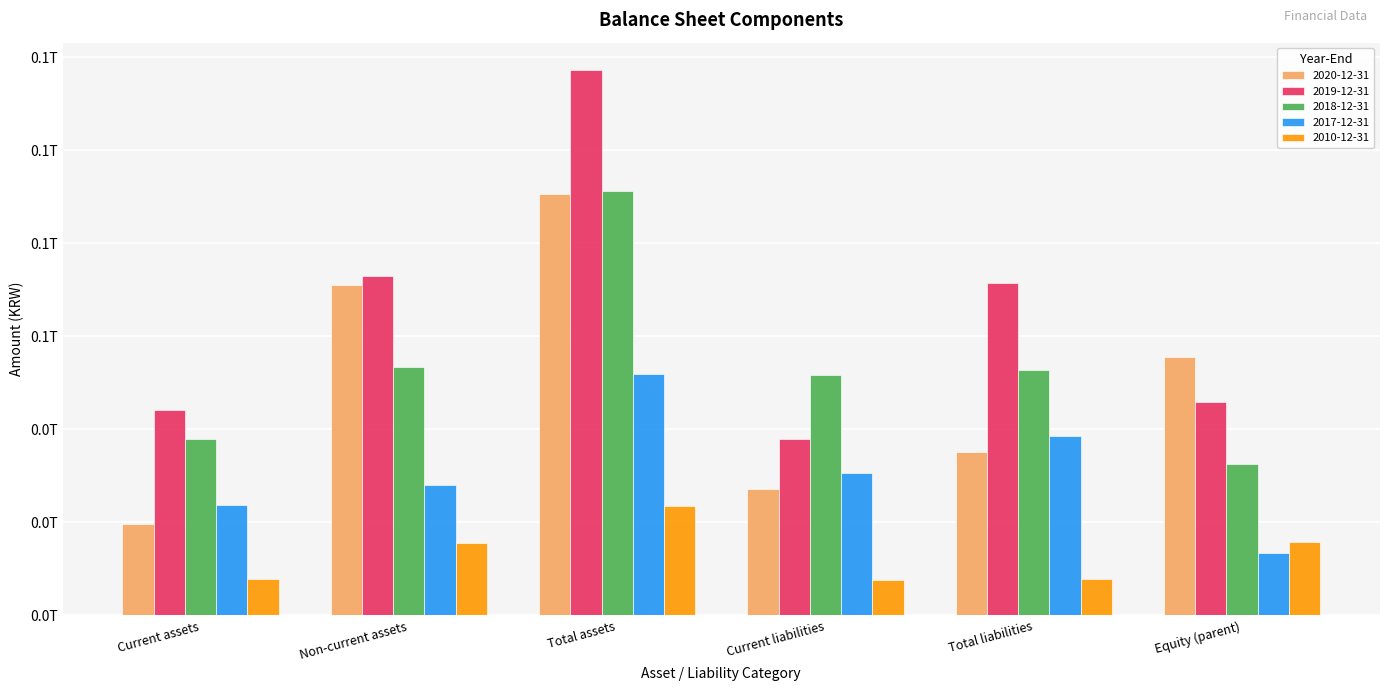

Which series changed the most between Non-current assets and Total assets?

2019-12-31